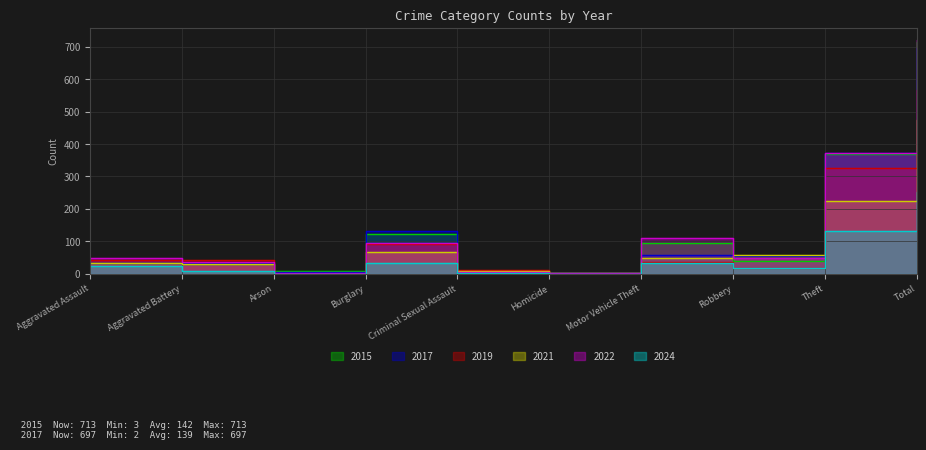

At which label is 2022 closest to 362?

Theft